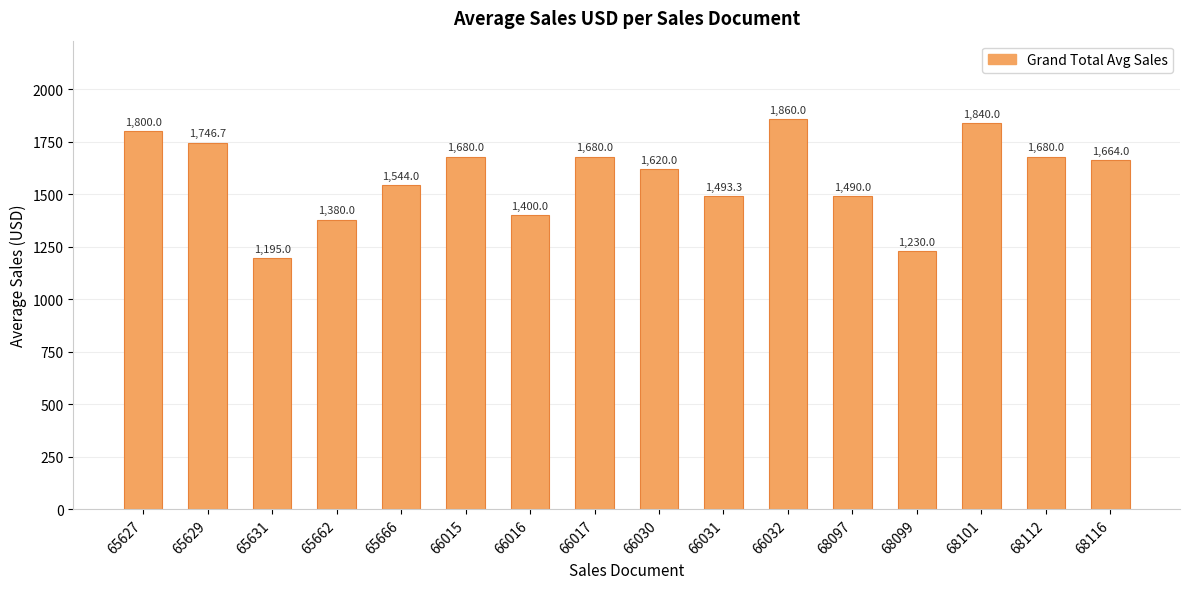

Which category has the highest value across all series?

66032